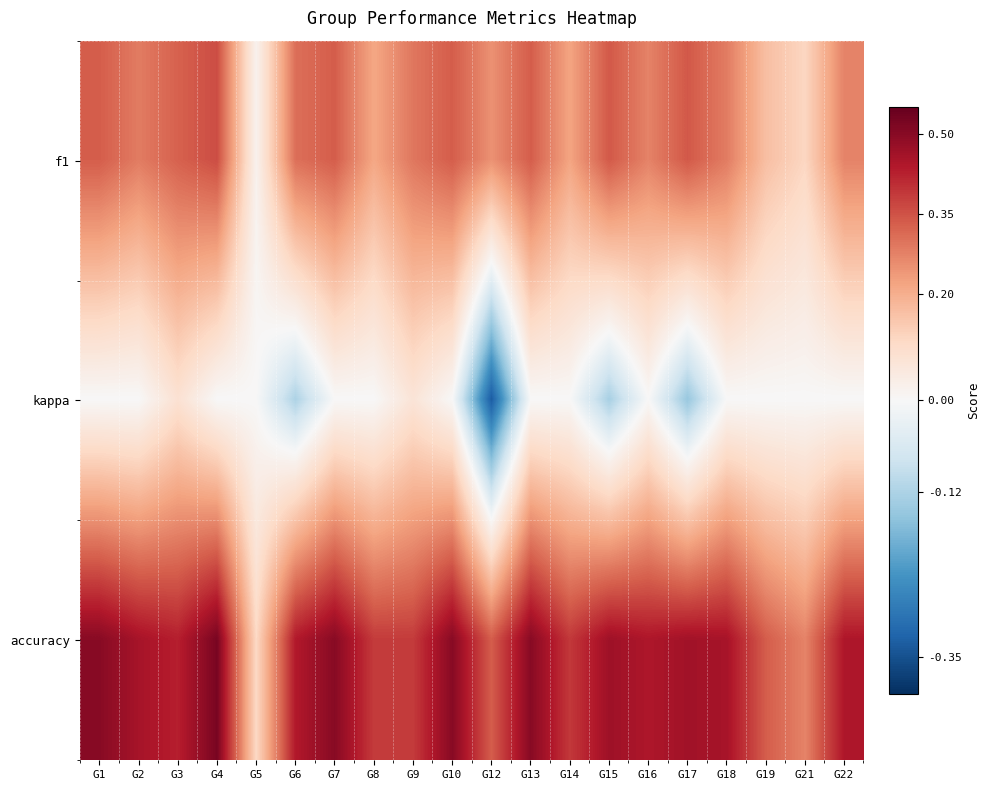

Reading left to right, extract all data points from this chart.

f1: G1=0.3	G2=0.3	G3=0.3	G4=0.4	G5=0.0	G6=0.3	G7=0.3	G8=0.2	G9=0.3	G10=0.3	G12=0.2	G13=0.3	G14=0.2	G15=0.3	G16=0.3	G17=0.3	G18=0.3	G19=0.2	G21=0.1	G22=0.3
kappa: G1=0.0	G2=0.0	G3=0.1	G4=0.0	G5=0.0	G6=-0.1	G7=0.0	G8=0.0	G9=0.1	G10=0.0	G12=-0.3	G13=0.0	G14=0.0	G15=-0.1	G16=0.0	G17=-0.2	G18=0.0	G19=0.0	G21=0.0	G22=0.0
accuracy: G1=0.5	G2=0.5	G3=0.4	G4=0.5	G5=0.1	G6=0.4	G7=0.5	G8=0.4	G9=0.4	G10=0.5	G12=0.3	G13=0.5	G14=0.4	G15=0.5	G16=0.4	G17=0.5	G18=0.5	G19=0.3	G21=0.3	G22=0.4